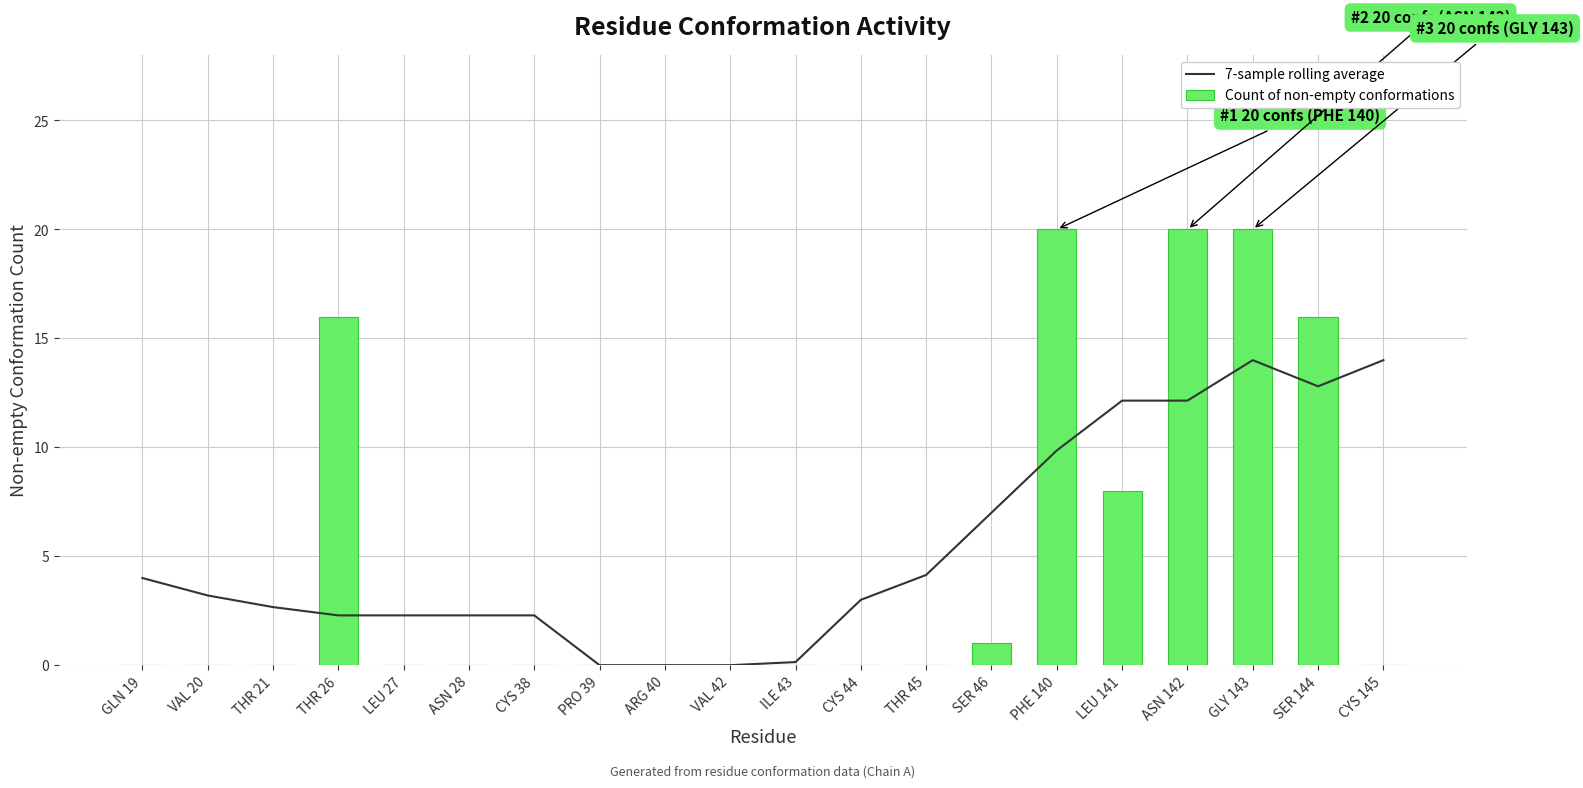

What is the difference between the second highest and second lowest values in the 7-sample rolling average series?

14.0